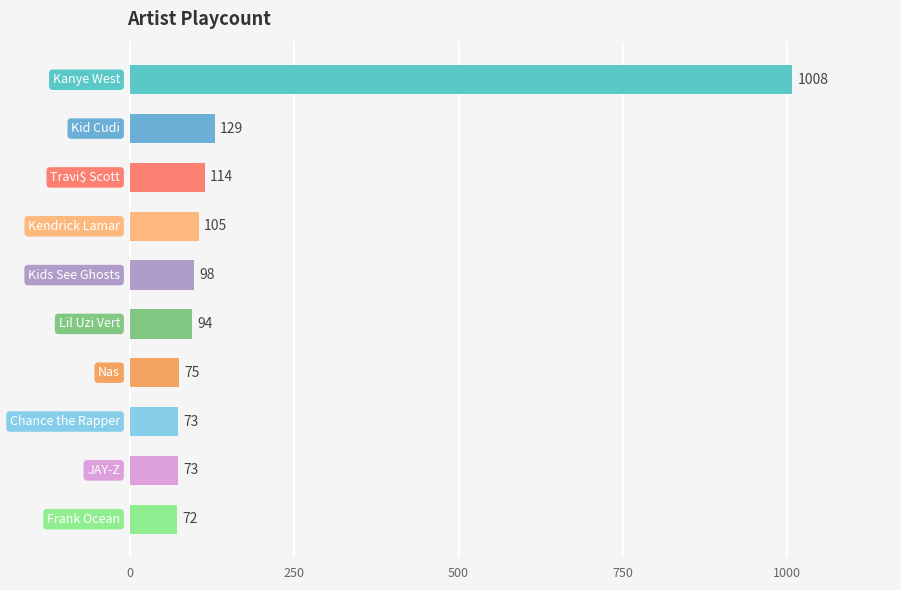

What is the value of the 2nd bar from the top?

129